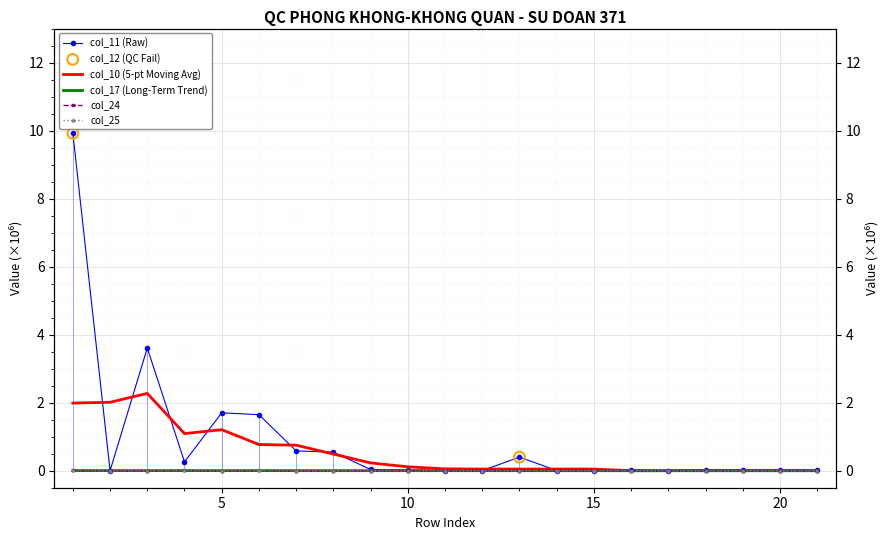

Which series contains the lowest Y value?

col_17